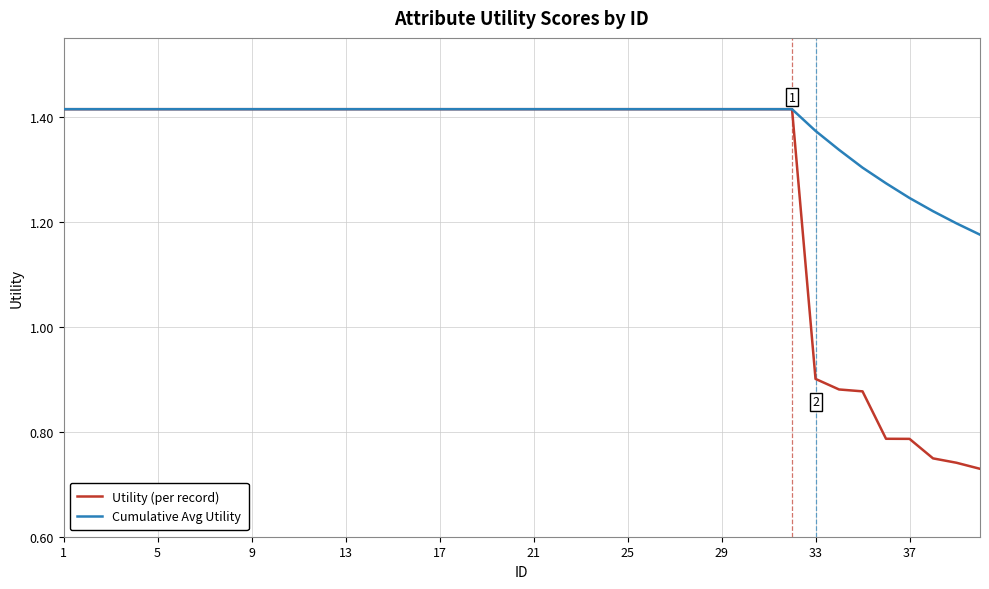

Which series has the largest total across all categories?

Cumulative Avg Utility